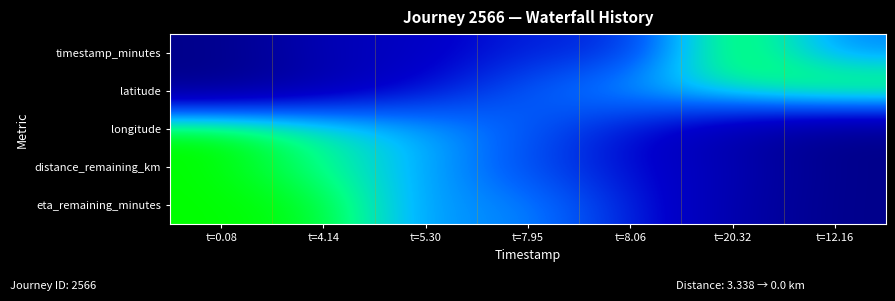

At t=0.08, list the series in order from largest to smallest.

longitude, distance_remaining_km, eta_remaining_minutes, timestamp_minutes, latitude